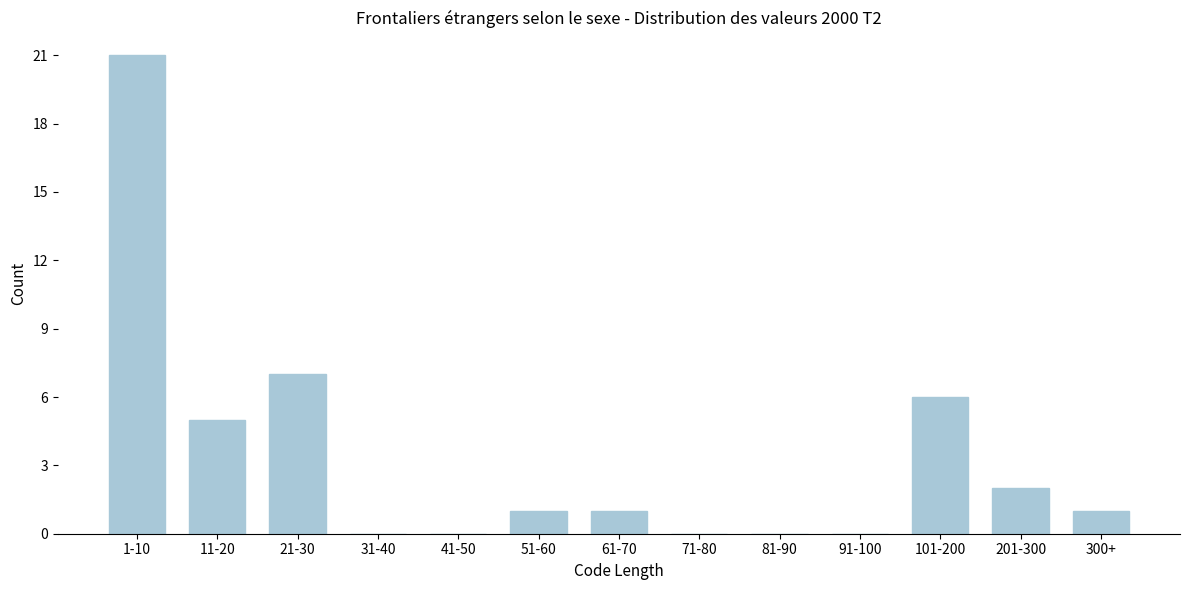

Reading left to right, transcribe all the data shown in this chart.

1-10=21	11-20=5	21-30=7	31-40=0	41-50=0	51-60=1	61-70=1	71-80=0	81-90=0	91-100=0	101-200=6	201-300=2	300+=1